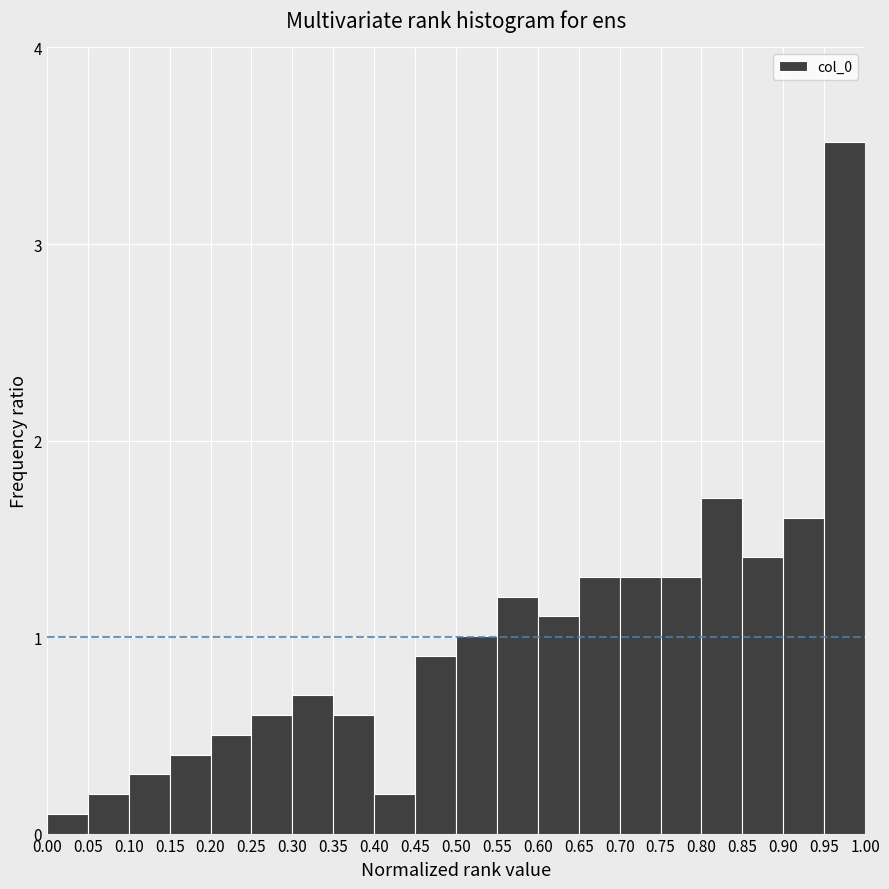

Reading left to right, transcribe this chart: for each bar, give the range it covers on the x-axis and its height. The values are not printed on the chart, so give them approximately, as read against the axis.

0.00 to 0.05: 0.1
0.05 to 0.10: 0.2
0.10 to 0.15: 0.3
0.15 to 0.20: 0.4
0.20 to 0.25: 0.5
0.25 to 0.30: 0.6
0.30 to 0.35: 0.7
0.35 to 0.40: 0.6
0.40 to 0.45: 0.2
0.45 to 0.50: 0.9
0.50 to 0.55: 1.0
0.55 to 0.60: 1.2
0.60 to 0.65: 1.1
0.65 to 0.70: 1.3
0.70 to 0.75: 1.3
0.75 to 0.80: 1.3
0.80 to 0.85: 1.7
0.85 to 0.90: 1.4
0.90 to 0.95: 1.6
0.95 to 1.00: 3.5